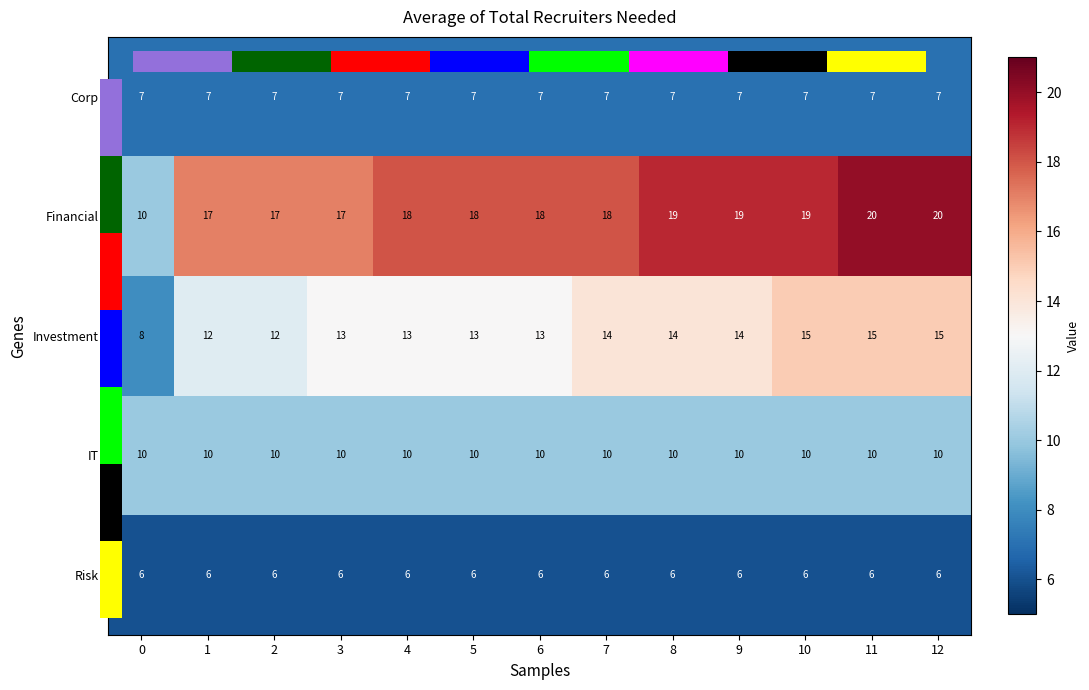

What is the spread (max minus min) of values at 4?

12